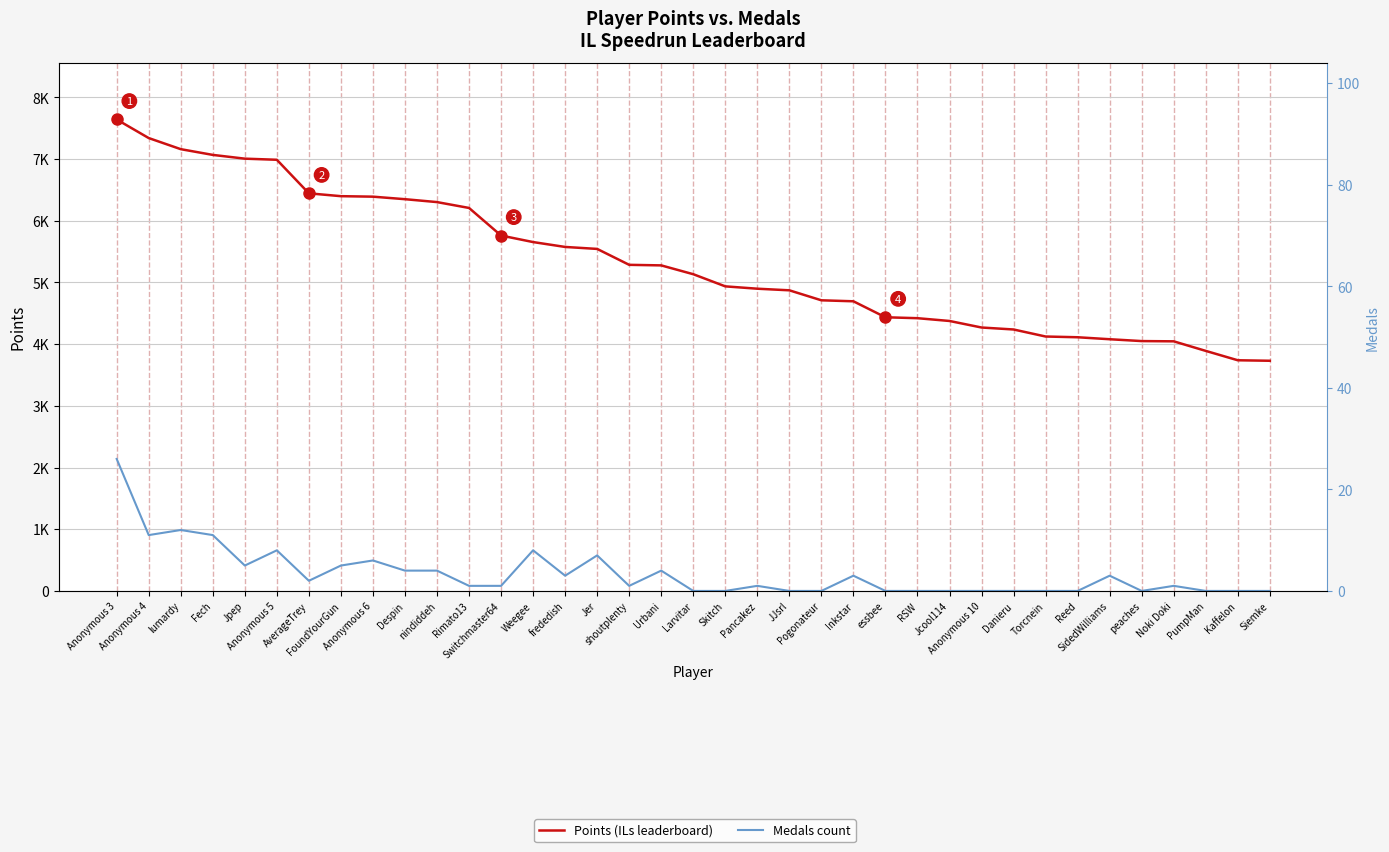

Which has a higher value, Kaffelon or Rimato13?

Rimato13